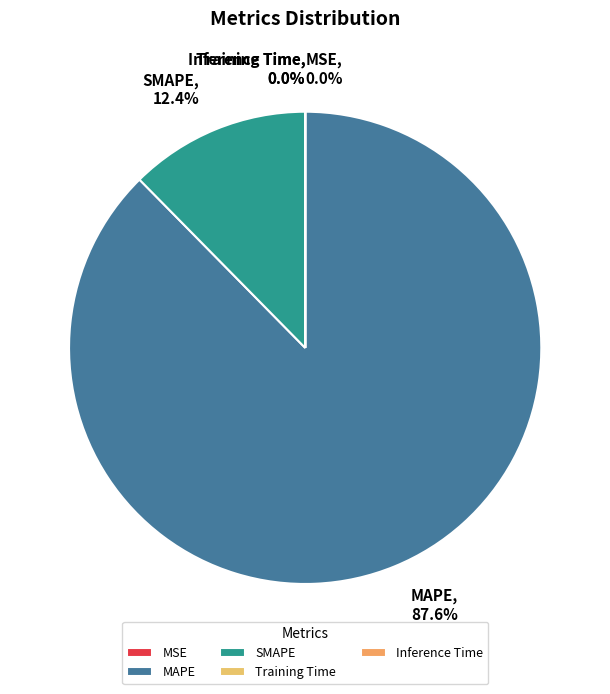

What percentage is the SMAPE slice, to the nearest percent?

12%